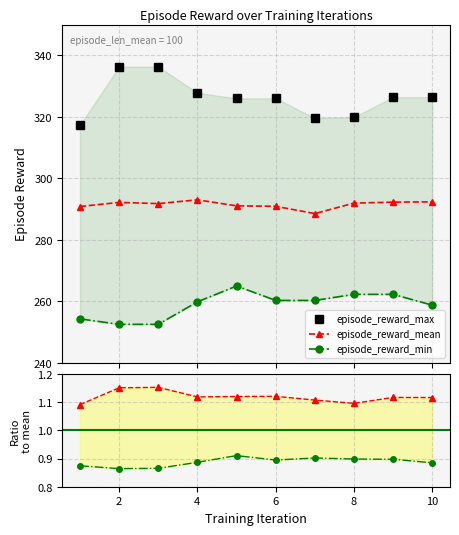

Which category has the highest value in the episode_reward_max series?

2